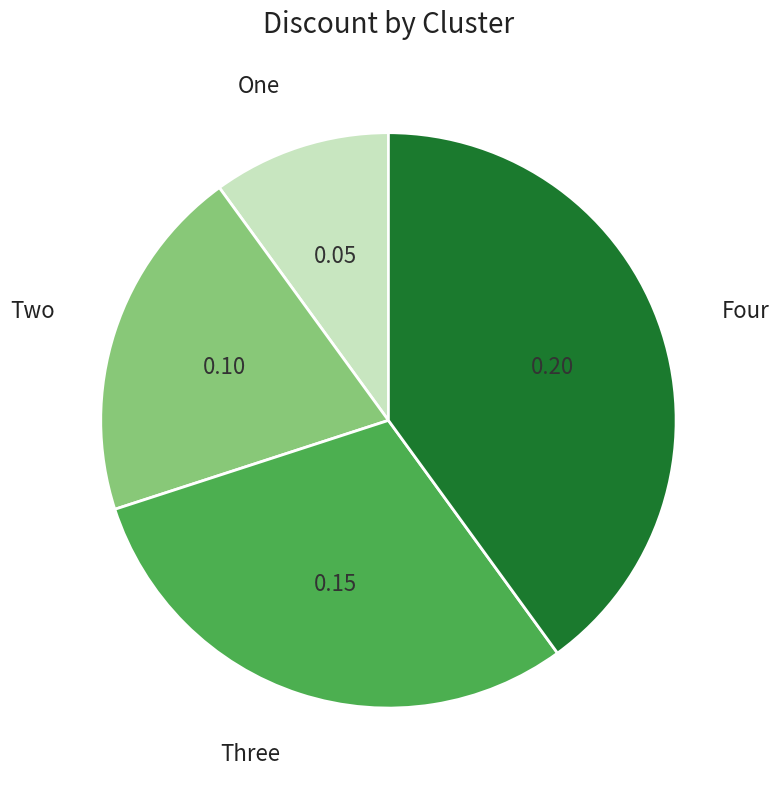

Is there a majority slice in this chart?

No